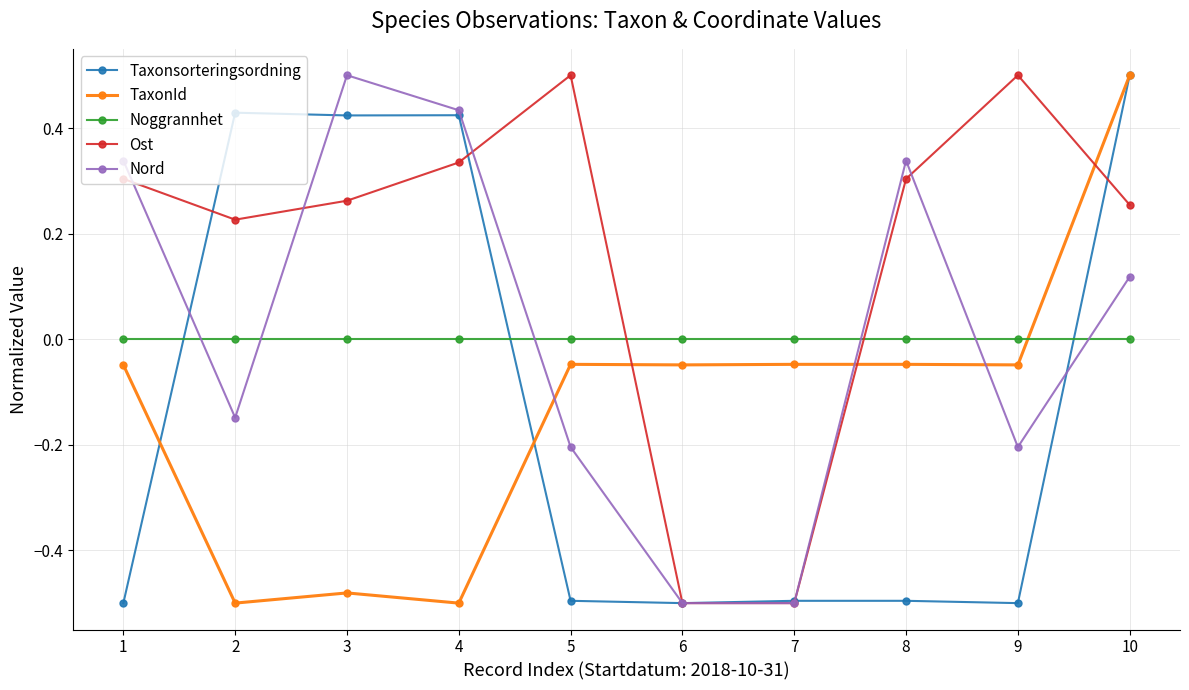

How many data points does each series have?

10